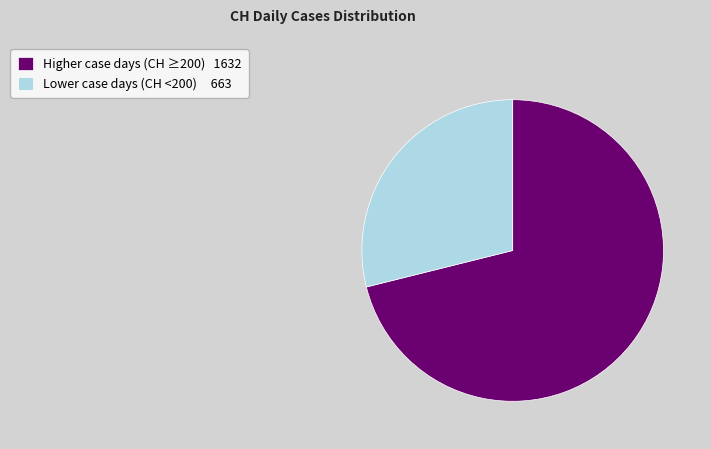

Which has a higher value, Lower case days (CH <200) 663 or Higher case days (CH ≥200) 1632?

Higher case days (CH ≥200) 1632